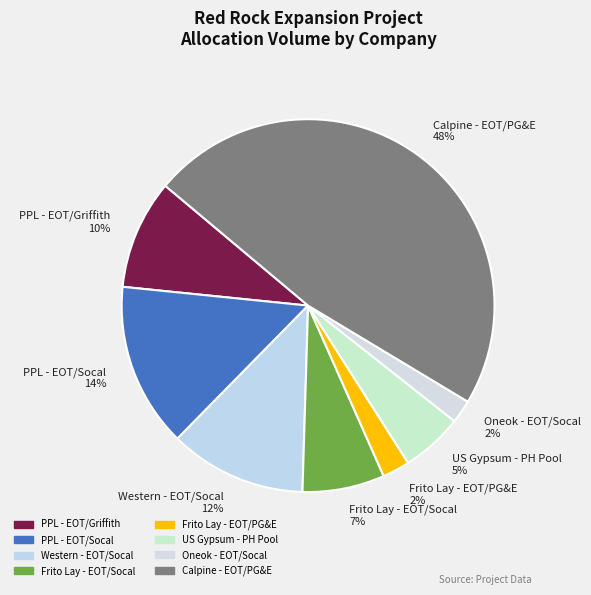

To the nearest percent, what is the difference between the PPL - EOT/Socal and Western - EOT/Socal slice percentages?

2%